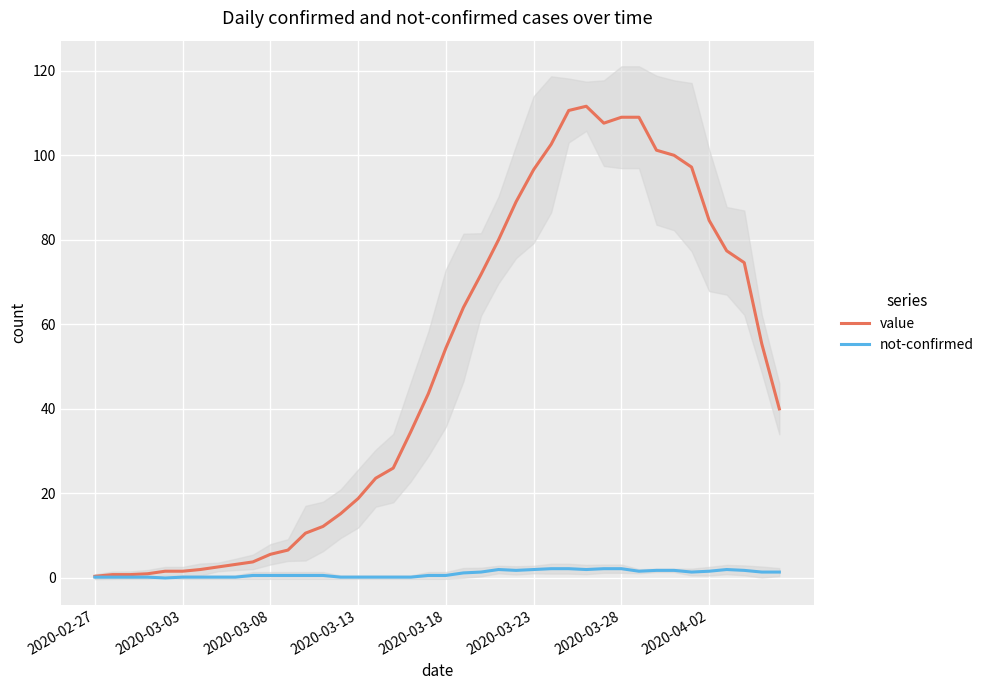

Is the value of value at 20 greater than the value of not-confirmed at 2020-03-28?

Yes